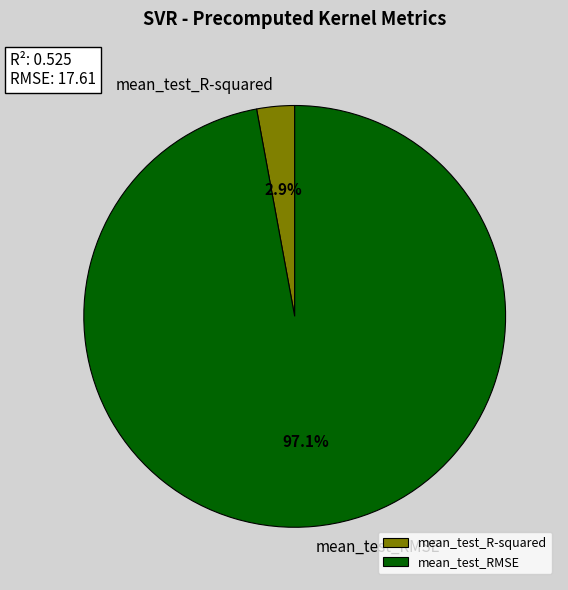

To the nearest percent, what is the difference between the largest and smallest slice percentages?

94%